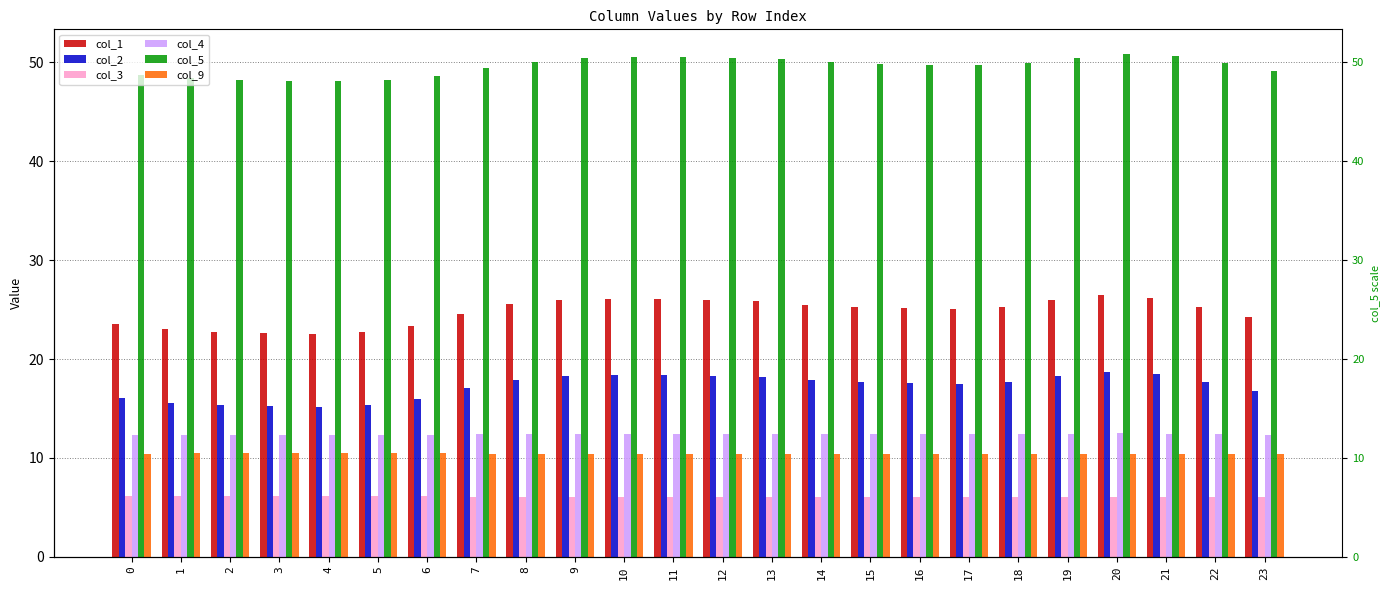

Which series has the widest spread of values?

col_1